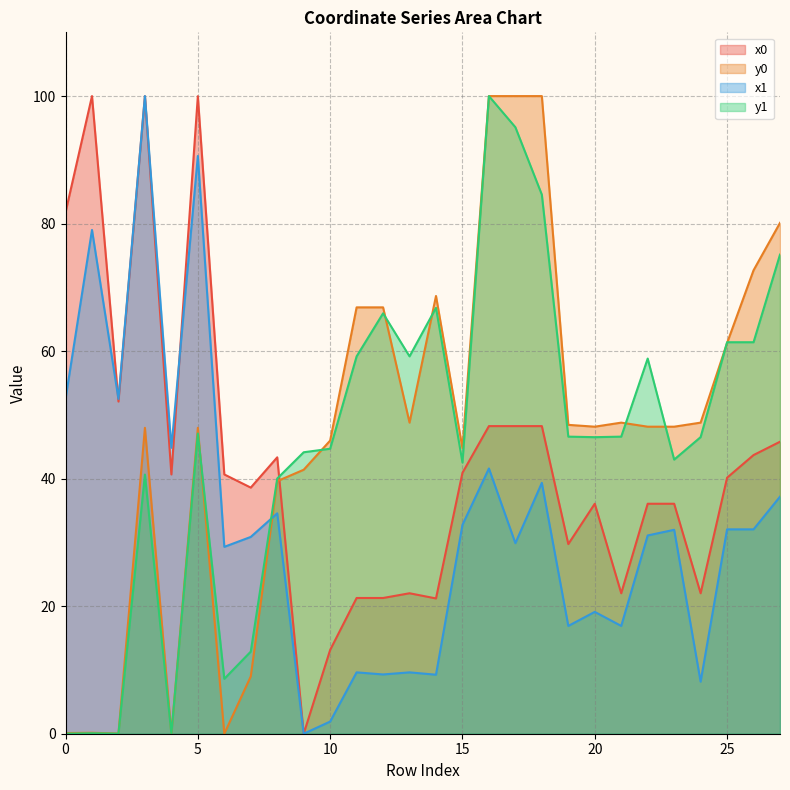

Where is y1 nearest to the value 50?

5